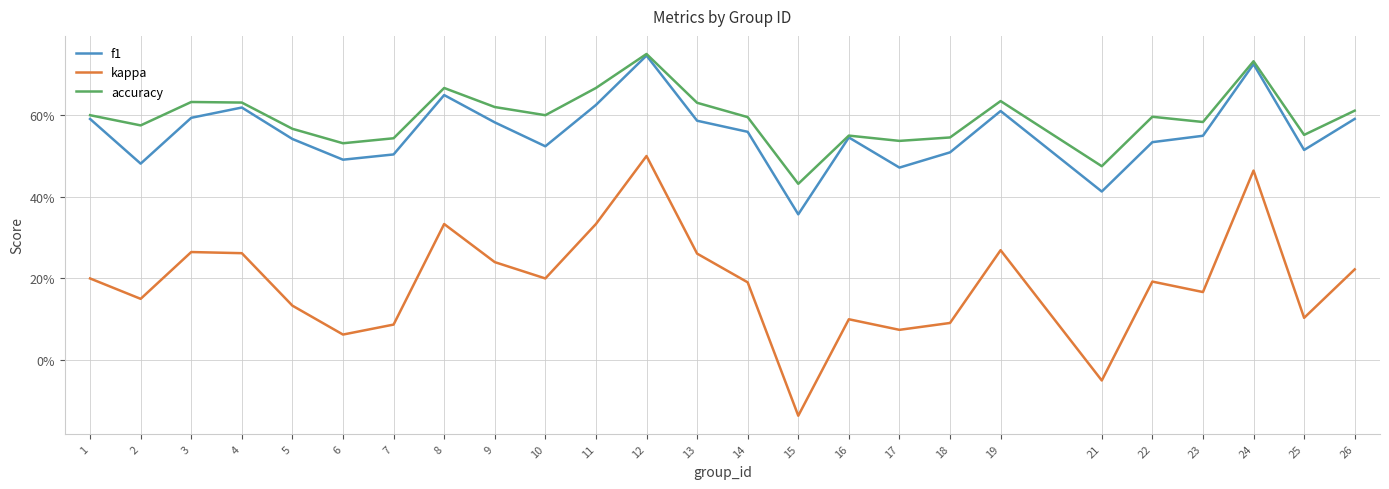

True or false: kappa and accuracy cross at least once.

False